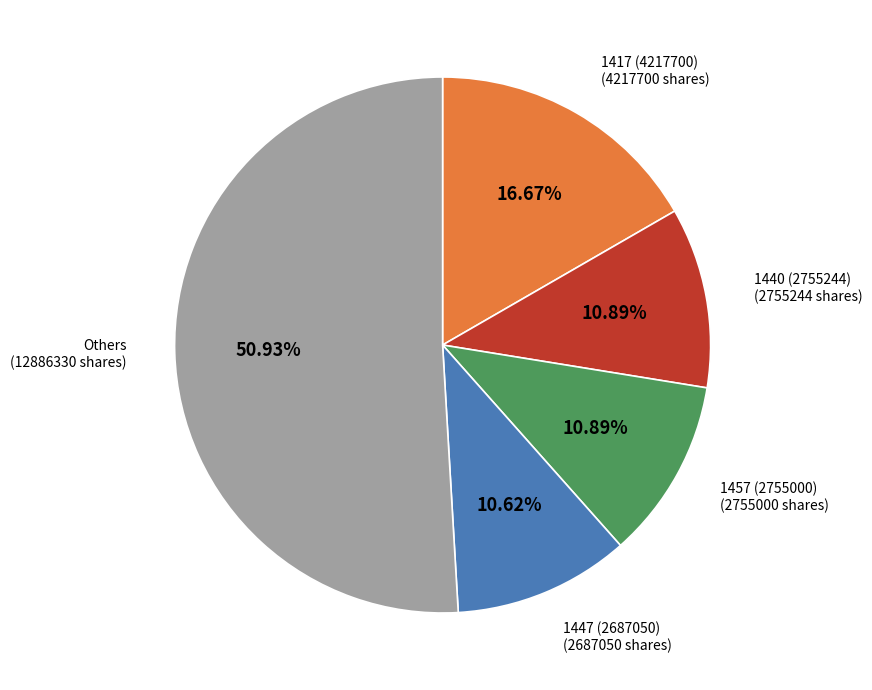

Is there any slice that represents more than half of the pie?

Yes